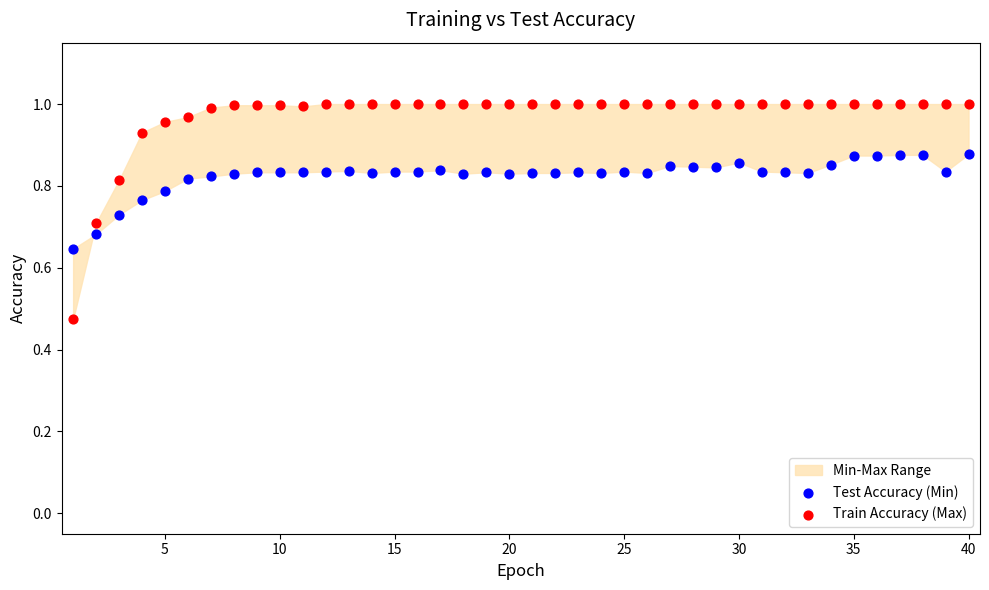

Which series contains the highest Y value?

Train Accuracy (Max)